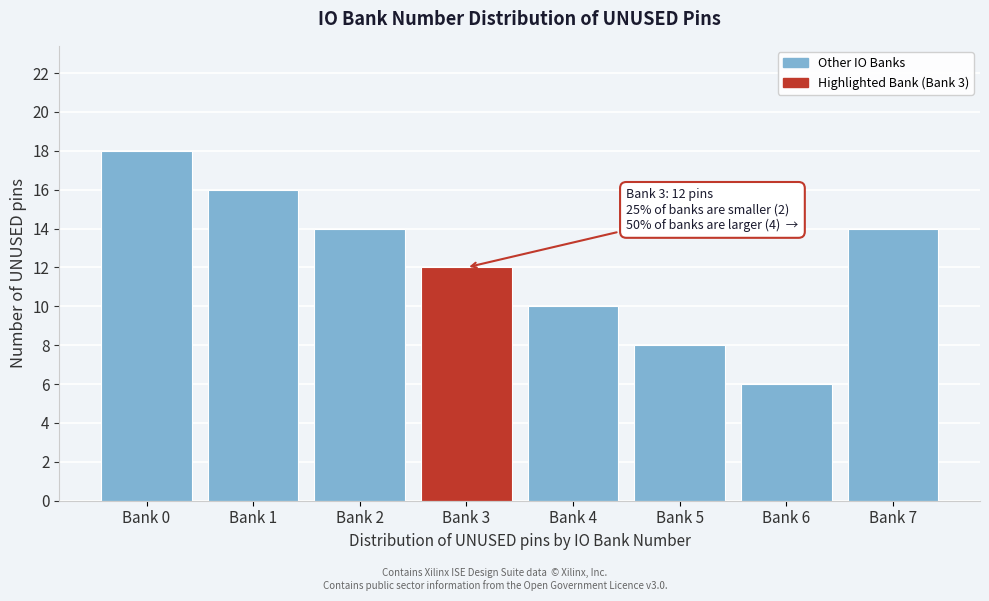

Reading right to left, extract all data points from this chart.

Bank 7=14	Bank 6=6	Bank 5=8	Bank 4=10	Bank 3=12	Bank 2=14	Bank 1=16	Bank 0=18